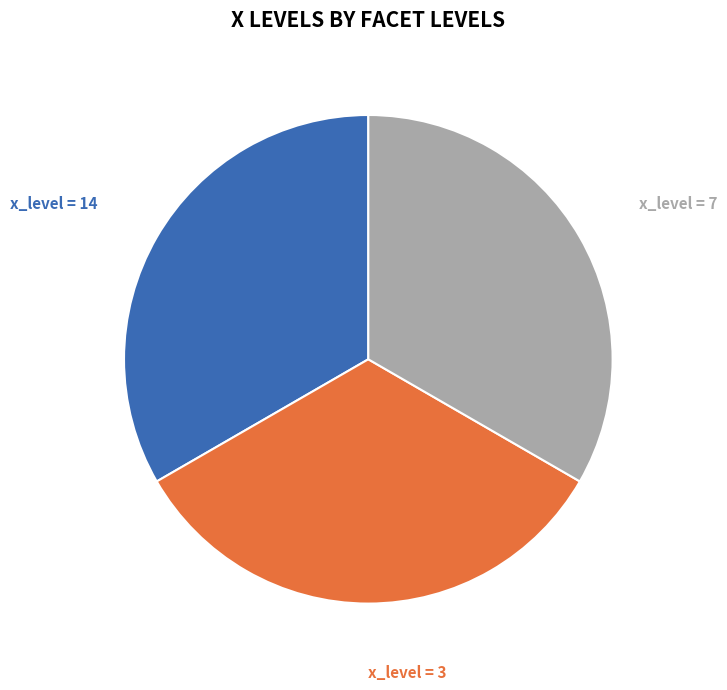

Does any single category account for the majority?

No